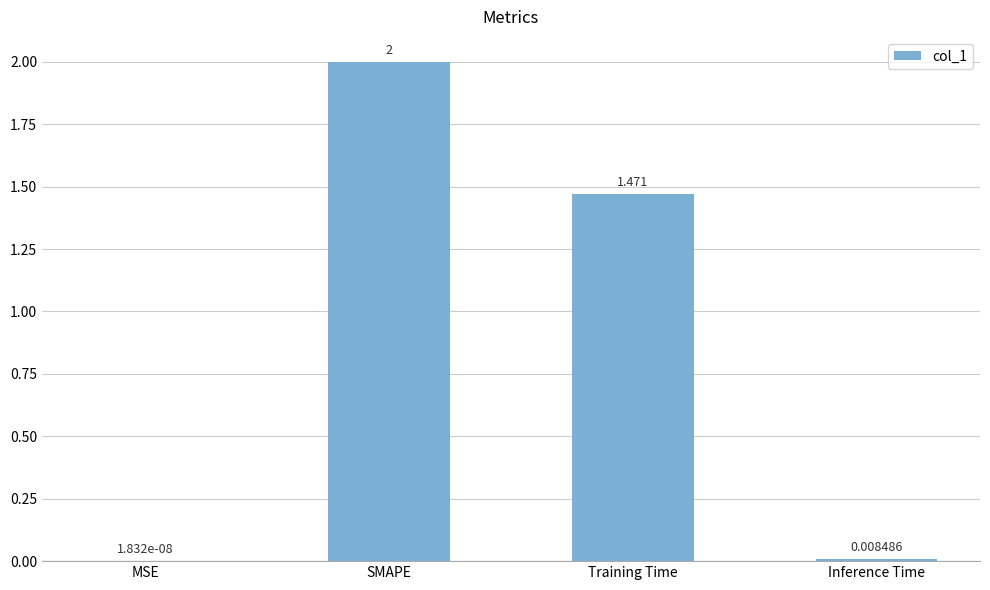

At which label does the data first exceed 1?

SMAPE